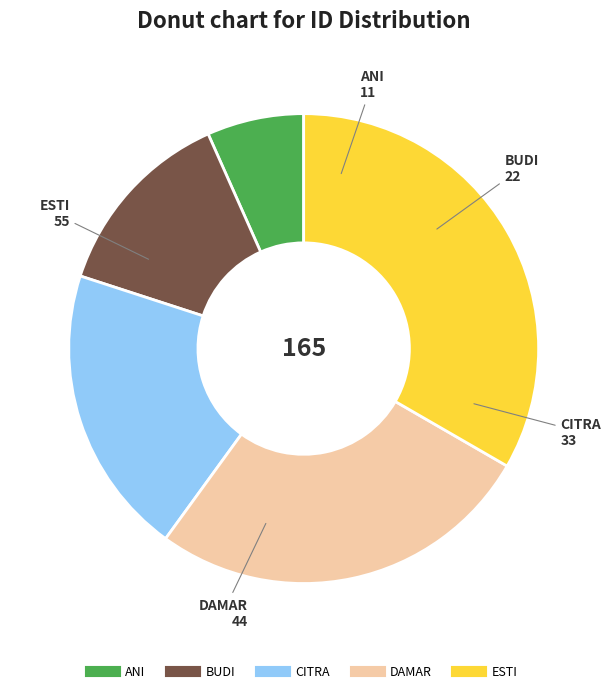

Which has a higher value, CITRA or ANI?

CITRA